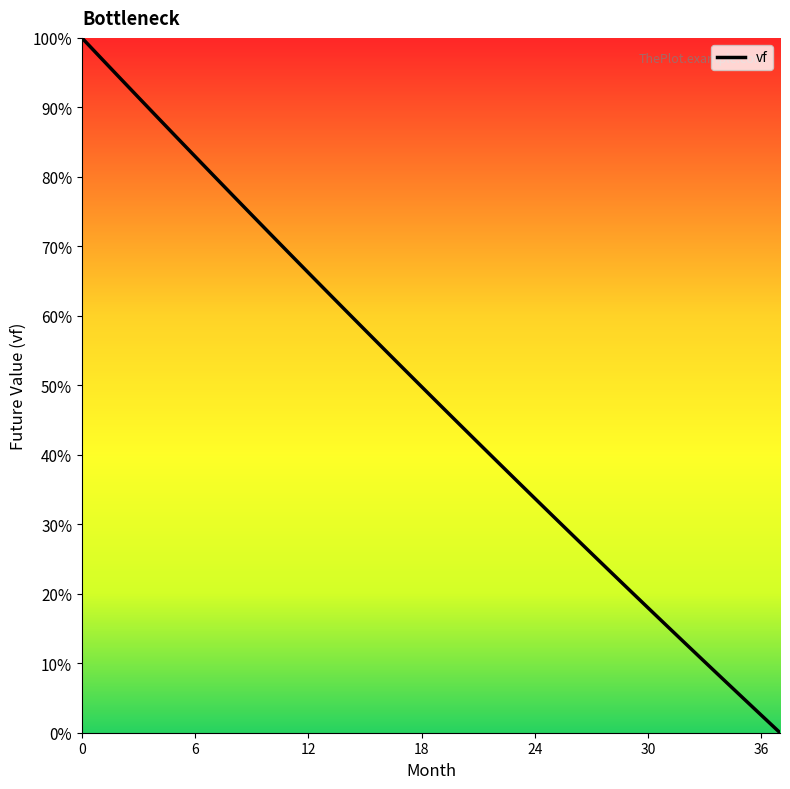

What is the greatest value displayed?

100.0